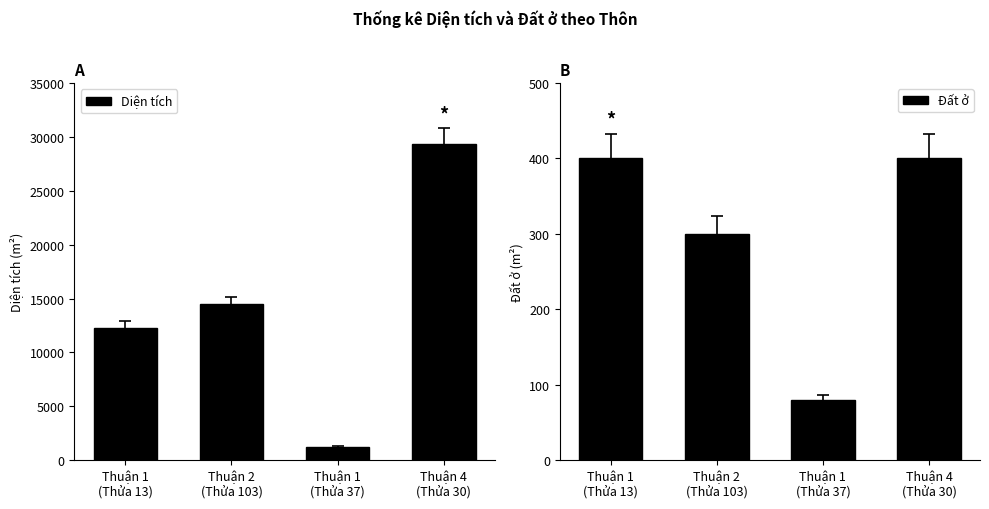

What value does the Đất ở series have at Thuận 1
(Thửa 13)?

400